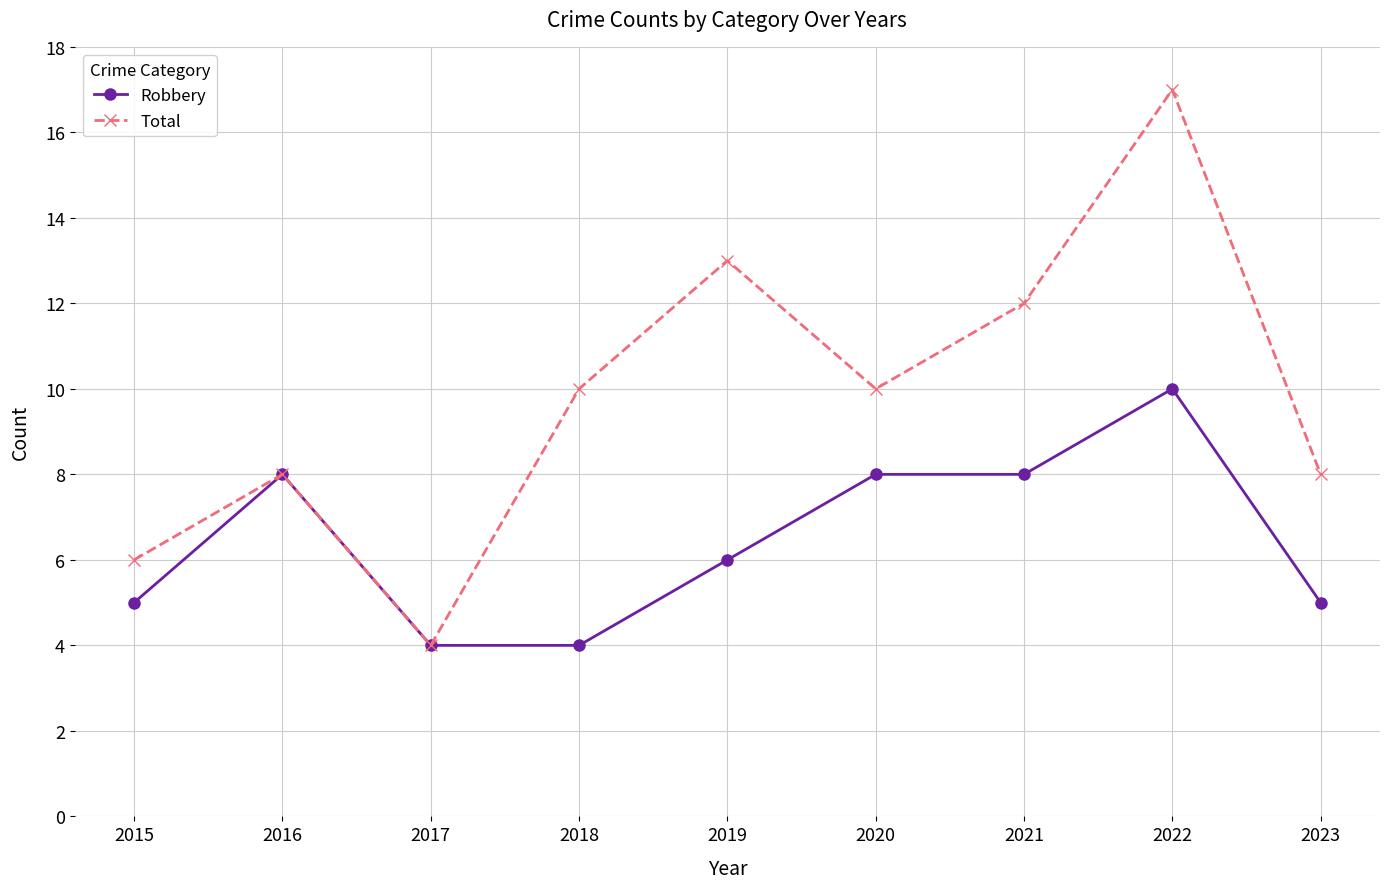

In Total, how many points are higher than both neighbors (excluding endpoints)?

3